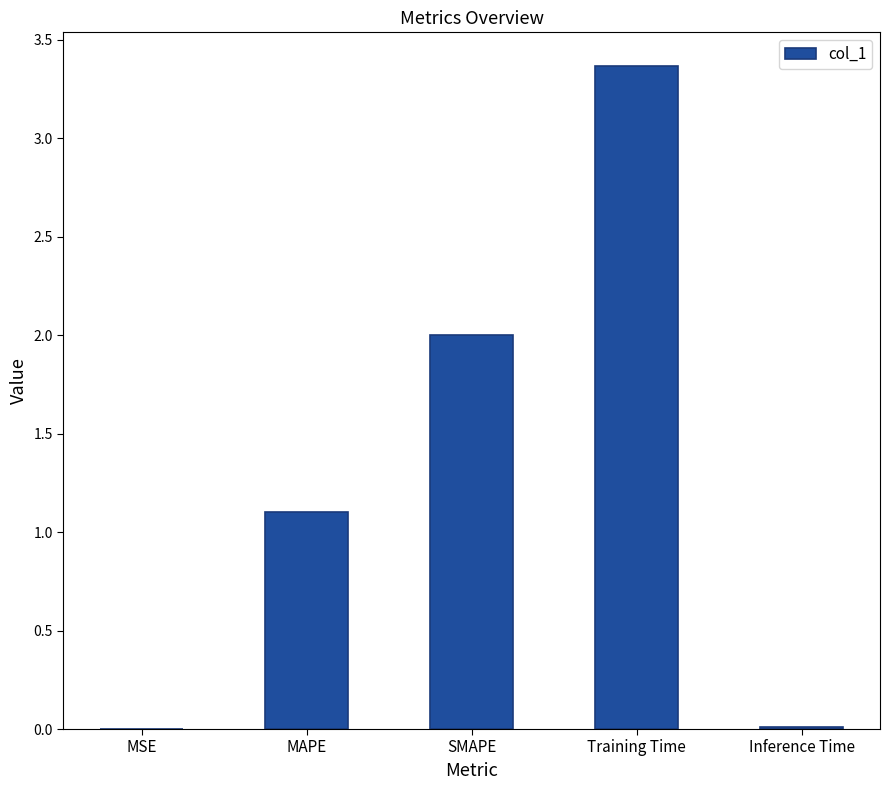

How many distinct data groups are displayed?

1